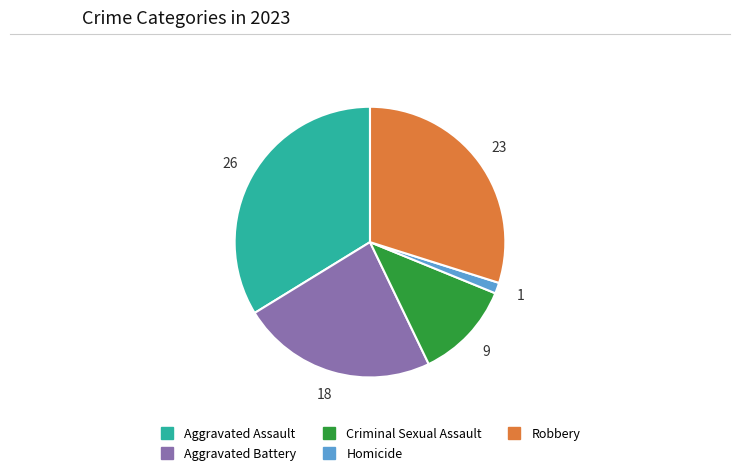

Which slice is the largest?

Aggravated Assault